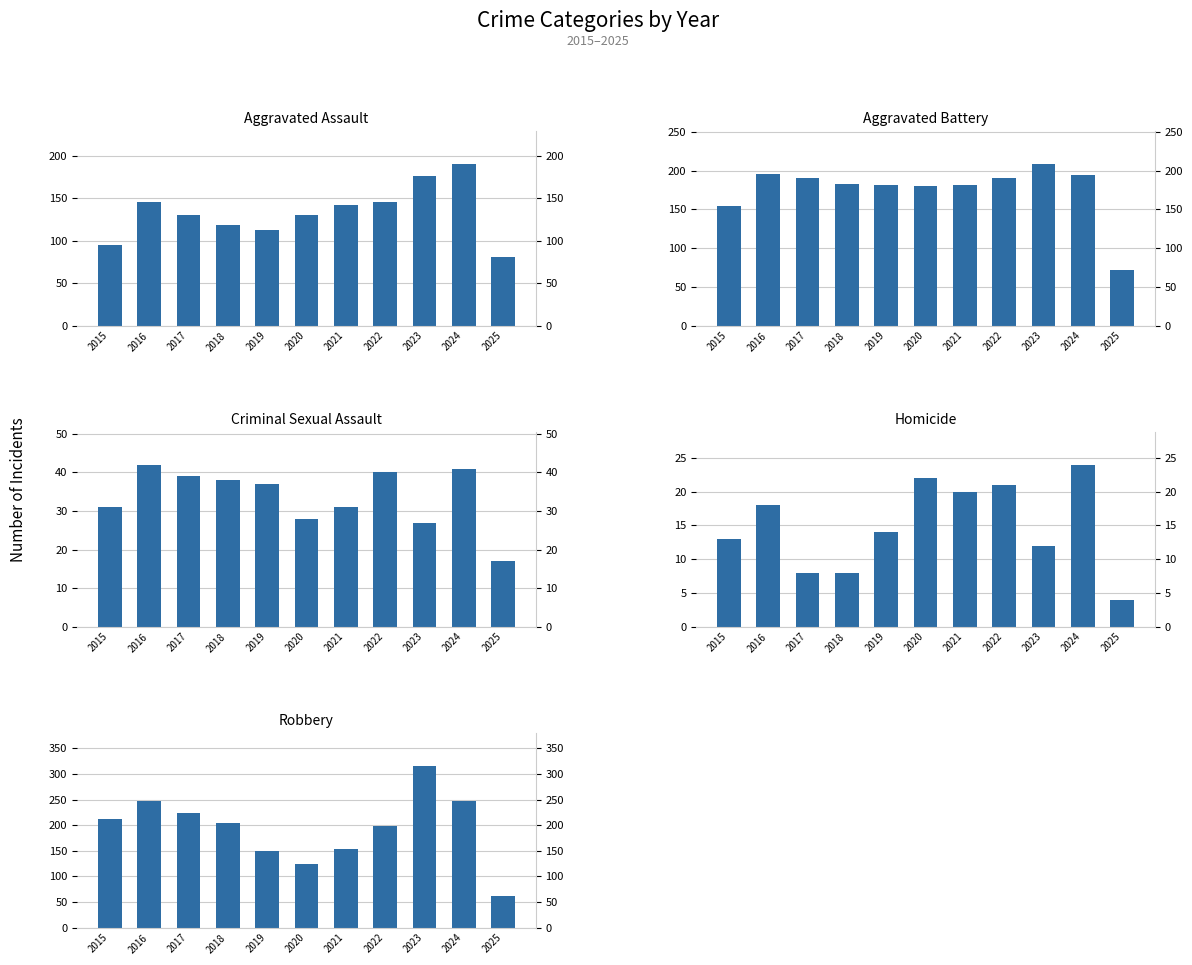

What is the greatest value displayed?

316